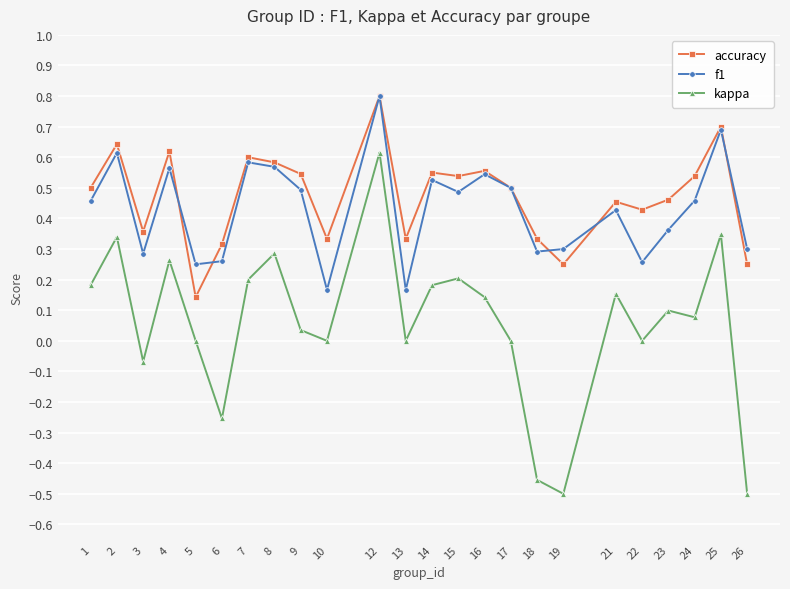

Count the number of data series in this chart.

3